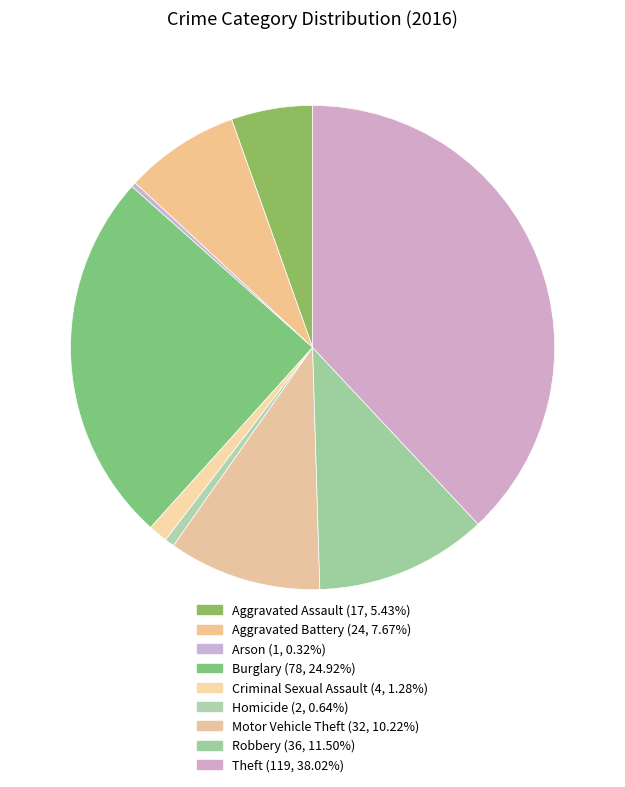

Which category has the smallest portion of the pie?

Arson